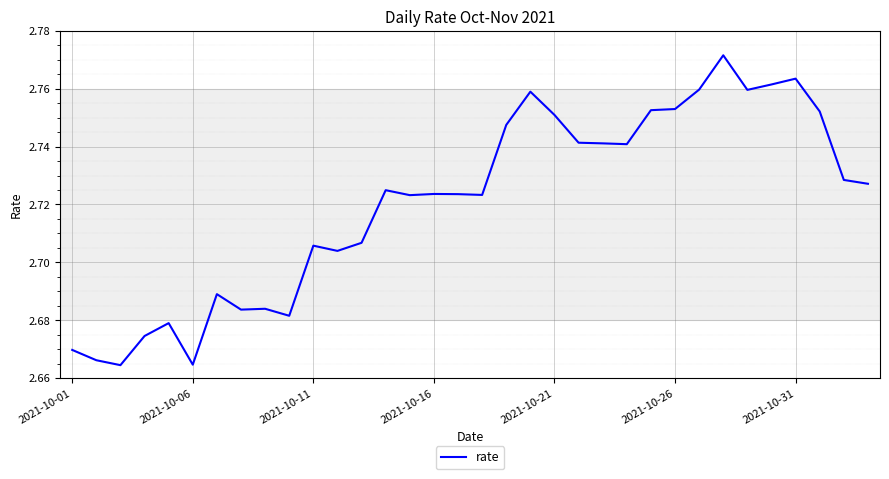

How many values are between 2 and 3?

34